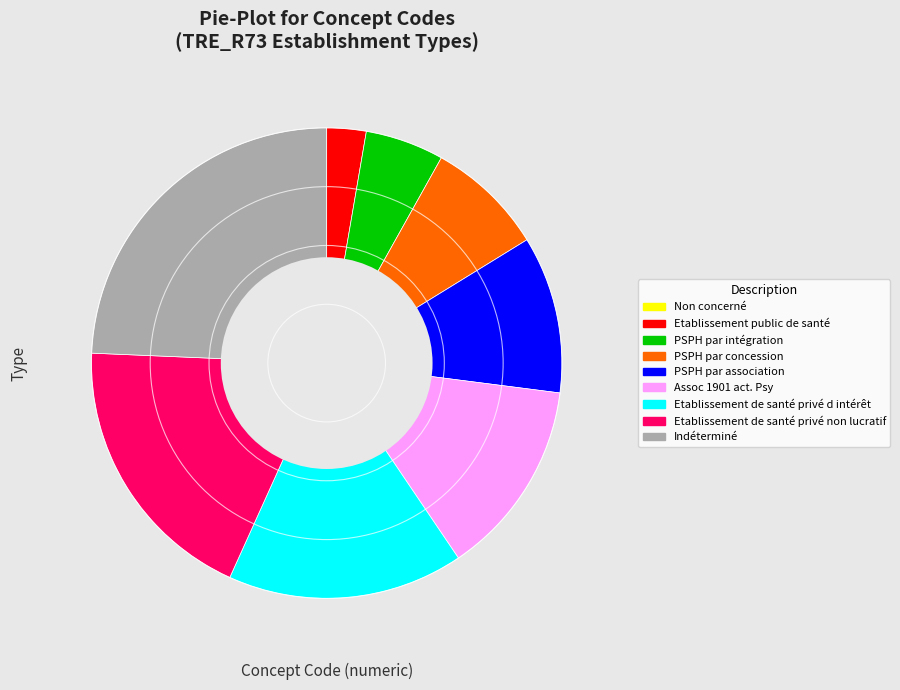

What is the ratio of the value at Etablissement de santé privé d intérêt to the value at Etablissement public de santé?

6.0